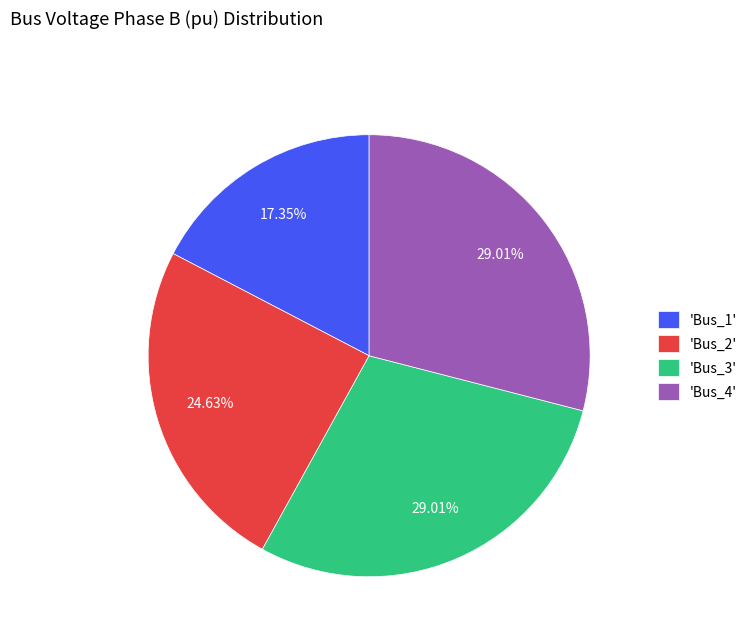

Which category has the smallest portion of the pie?

'Bus_1'